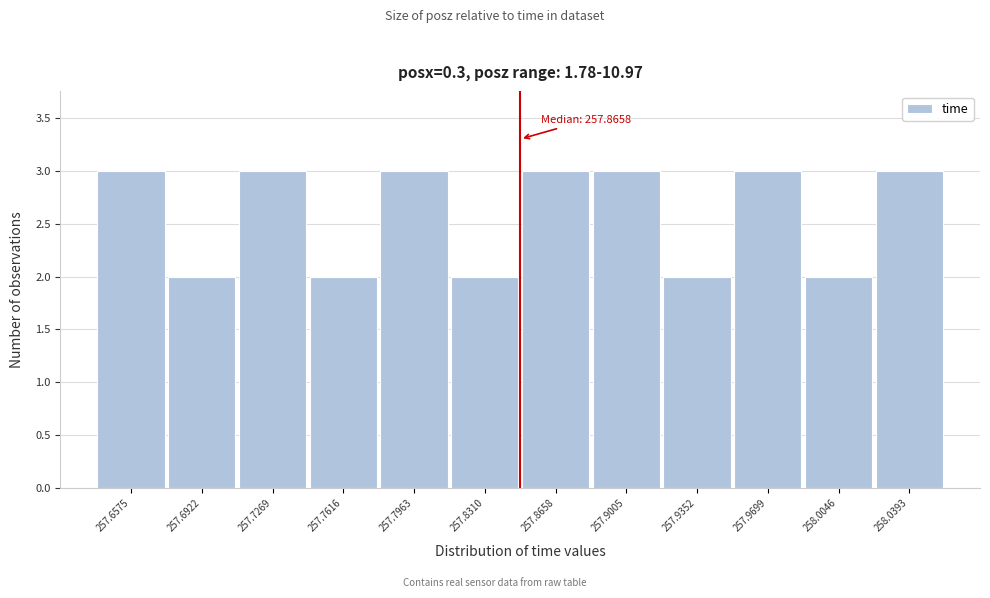

Reading left to right, transcribe all the data shown in this chart.

257.6575=3	257.6922=2	257.7269=3	257.7616=2	257.7963=3	257.8310=2	257.8658=3	257.9005=3	257.9352=2	257.9699=3	258.0046=2	258.0393=3